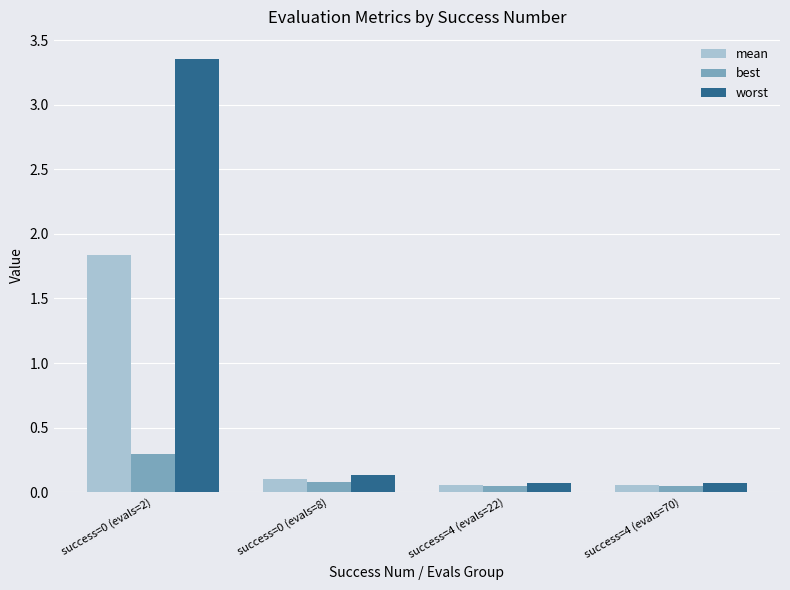

What is the difference between the maximum and second lowest values in the best series?

0.2